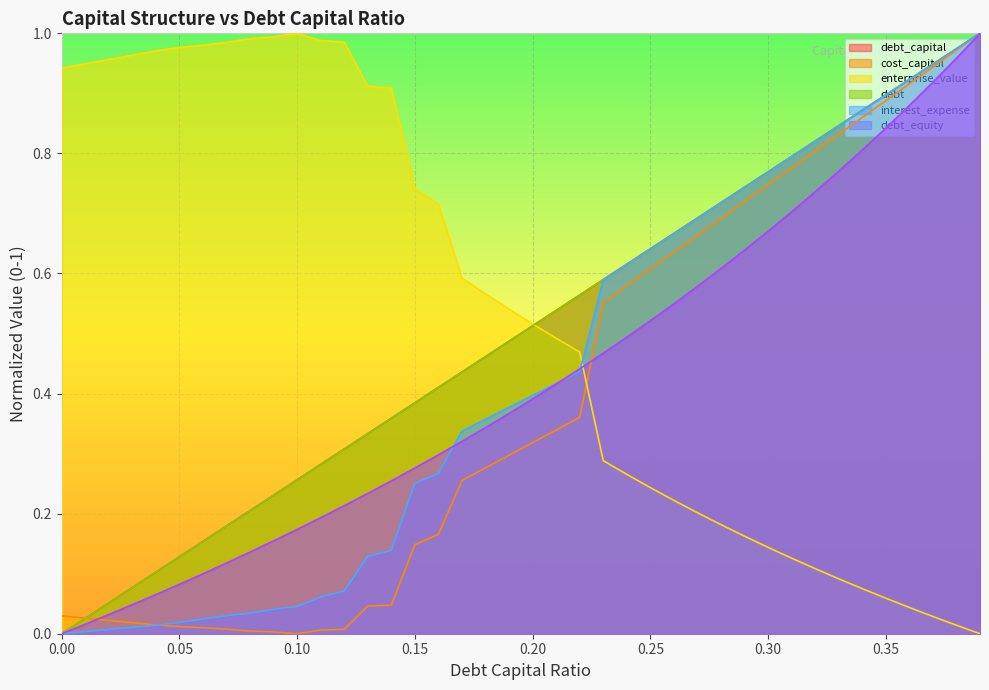

Does the chart display data point markers on the line(s)?

No